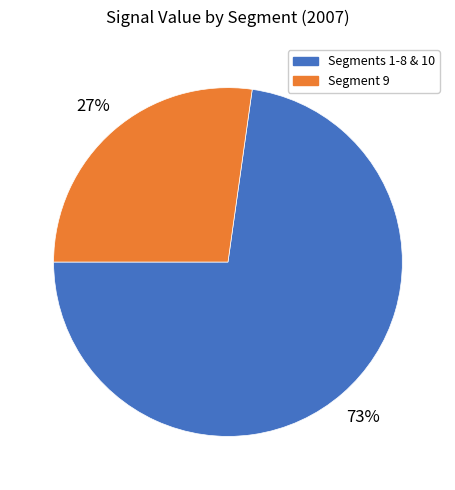

Is there any slice that represents more than half of the pie?

Yes